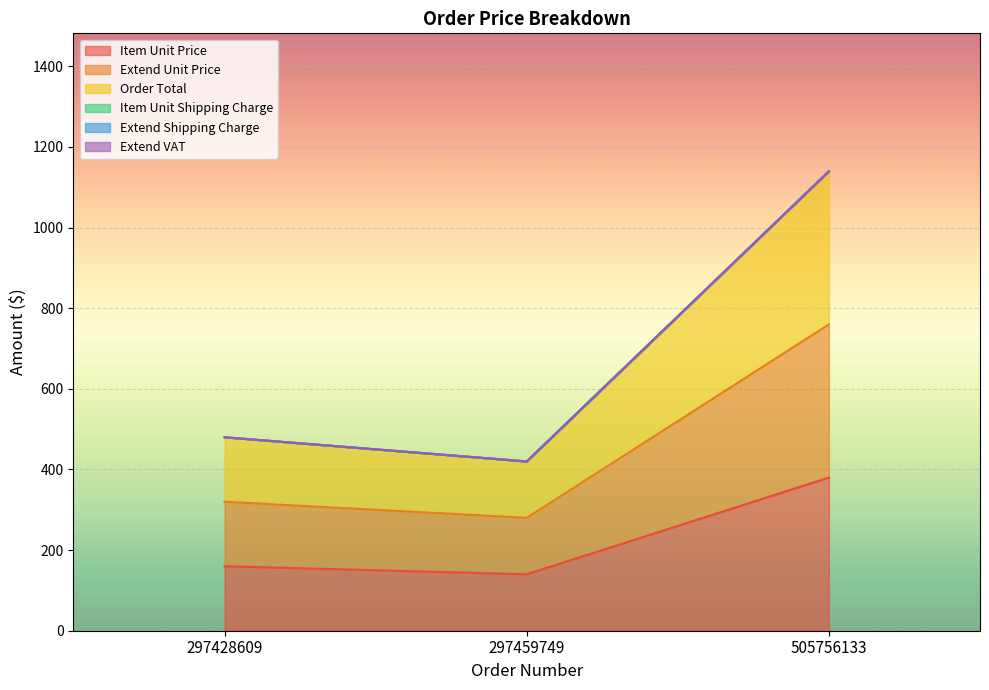

What value does the Extend Unit Price series have at 505756133?

760.0